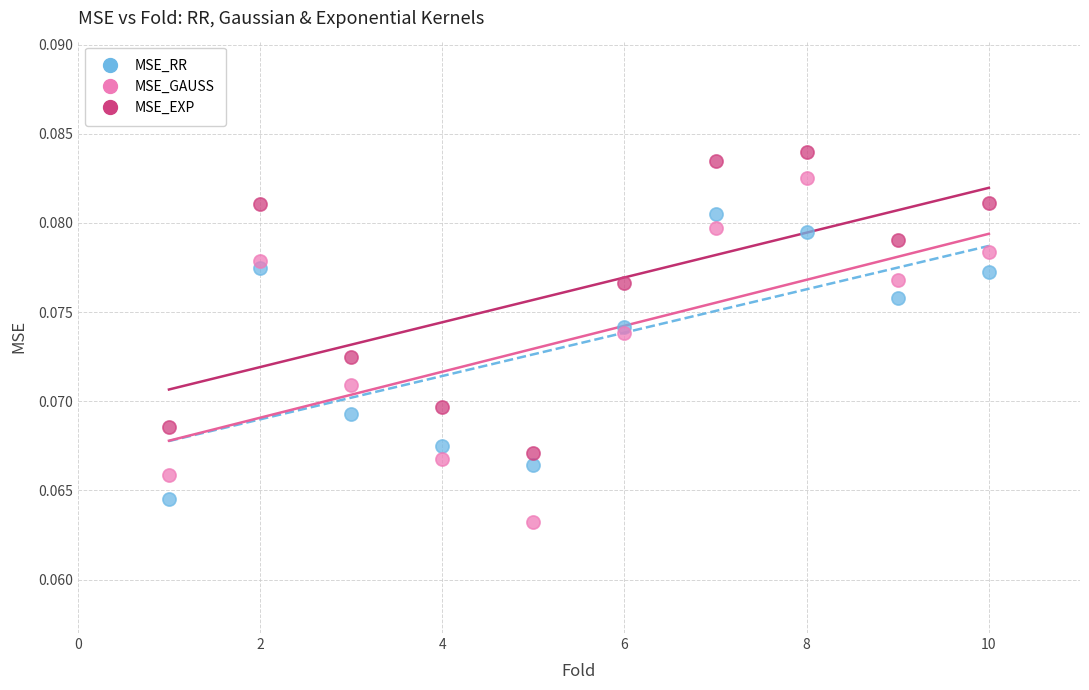

Across all data points, what is the range of X values (max minus min)?

9.0